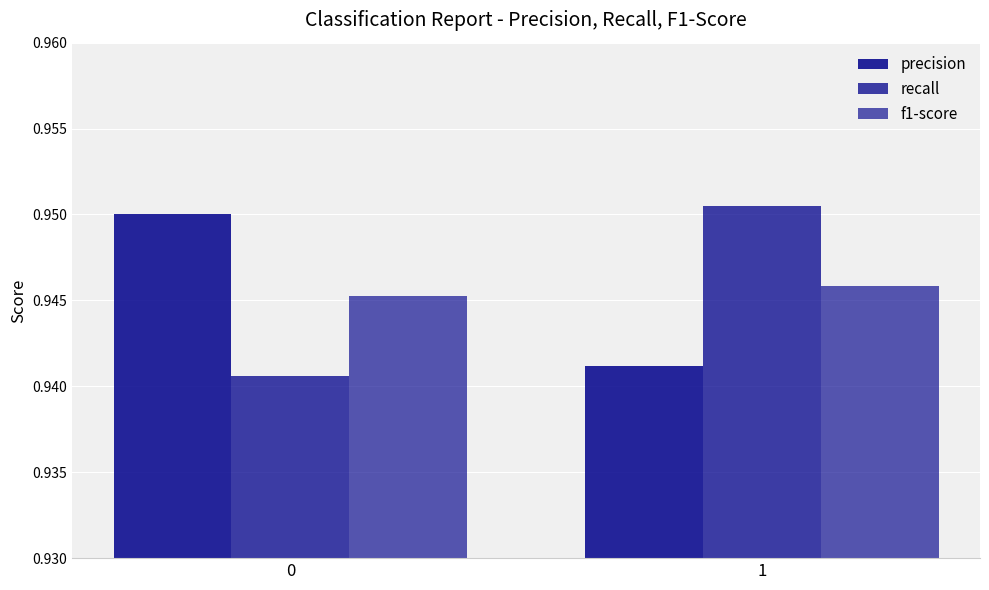

Is it true that recall equals 0.3 at 0?

False